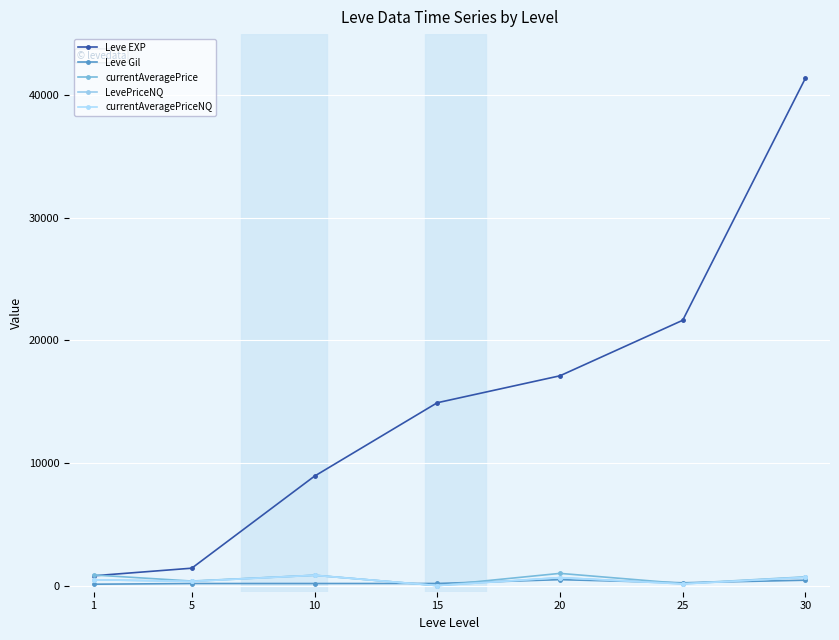

True or false: Leve EXP and LevePriceNQ intersect in this chart.

False